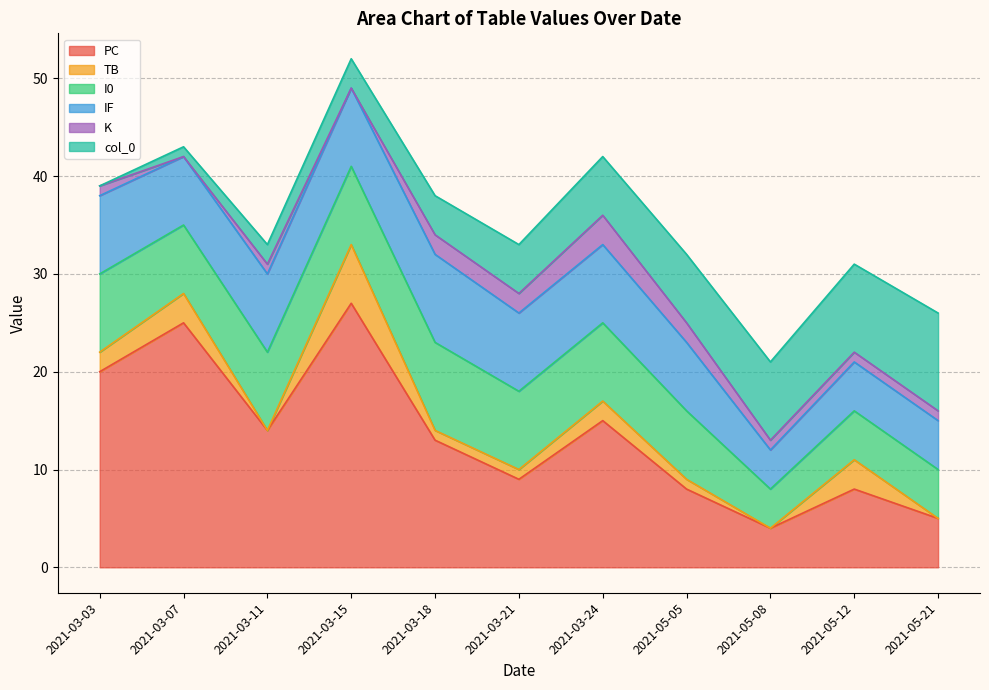

Rank the categories by K value from lowest to highest.

2021-03-07, 2021-03-15, 2021-03-03, 2021-03-11, 2021-05-08, 2021-05-12, 2021-05-21, 2021-03-18, 2021-03-21, 2021-05-05, 2021-03-24